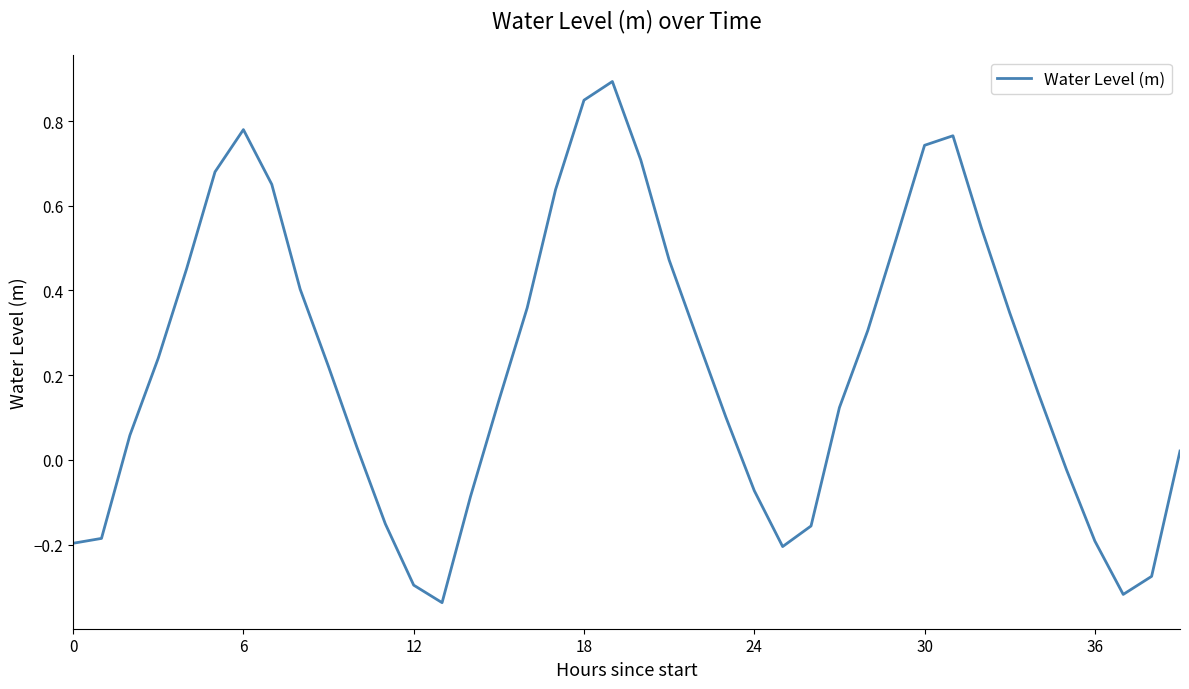

What is the difference between the maximum and minimum values?

1.2